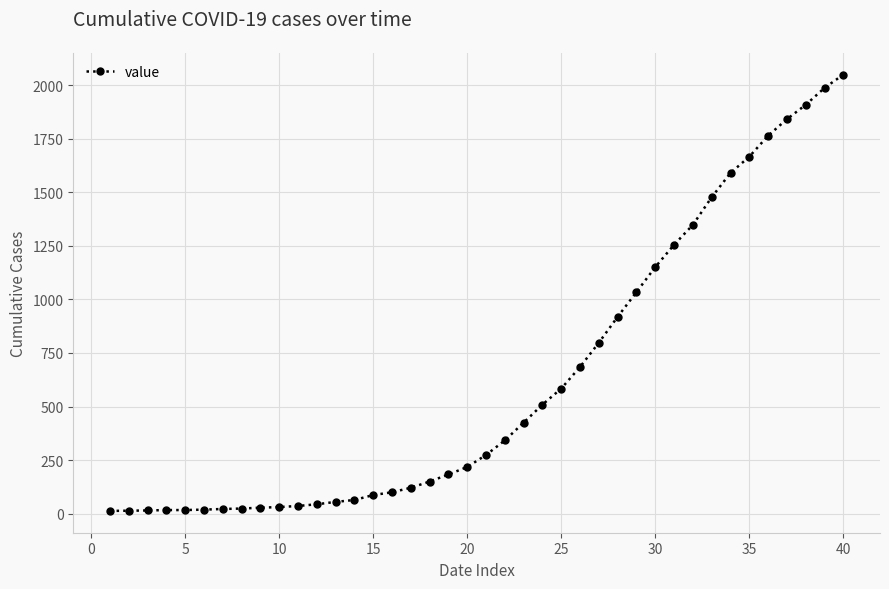

How many distinct data groups are displayed?

1